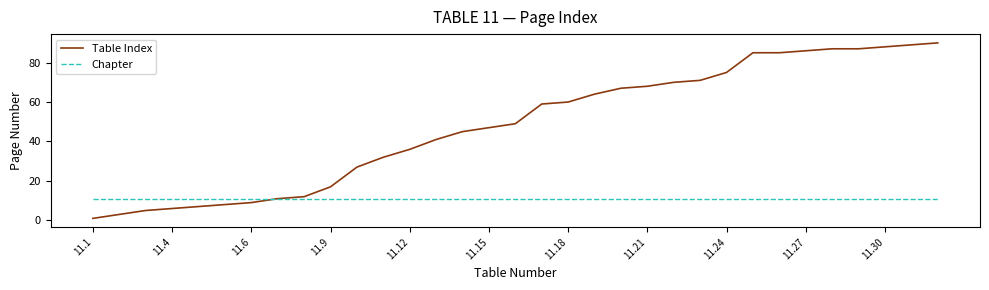

Rank the series by their average value, from lowest to highest.

Chapter, Table Index